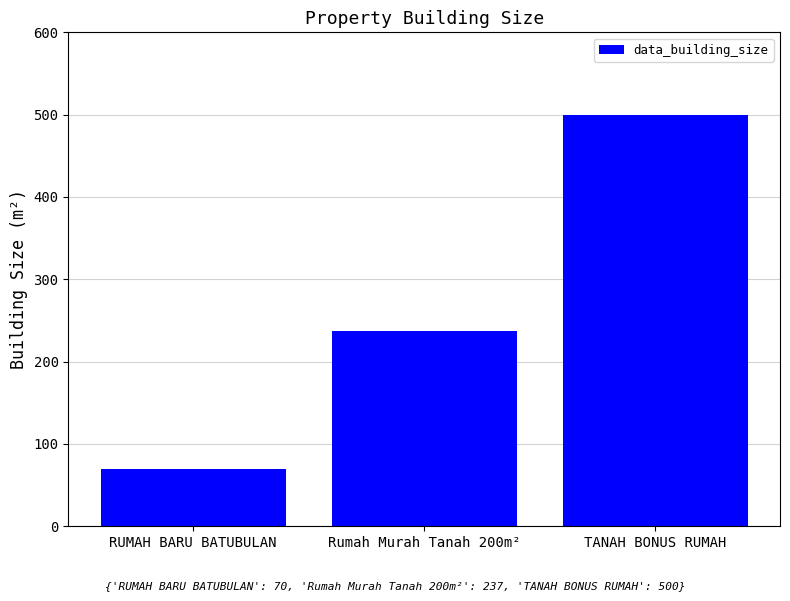

Read the value at Rumah Murah Tanah 200m², to the nearest 5.

235